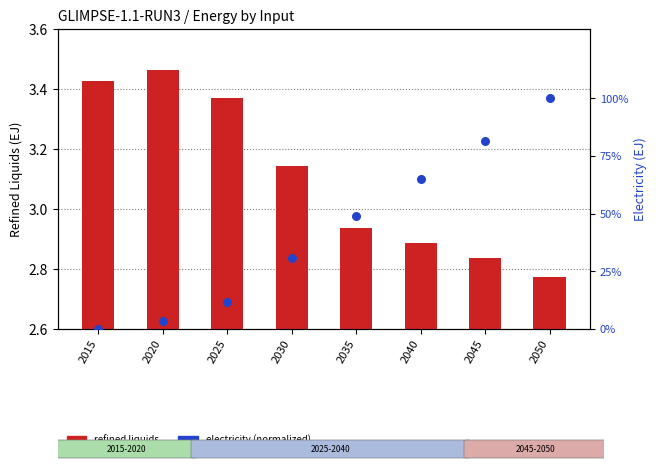

What is the total value across all series at 2030?

33.8